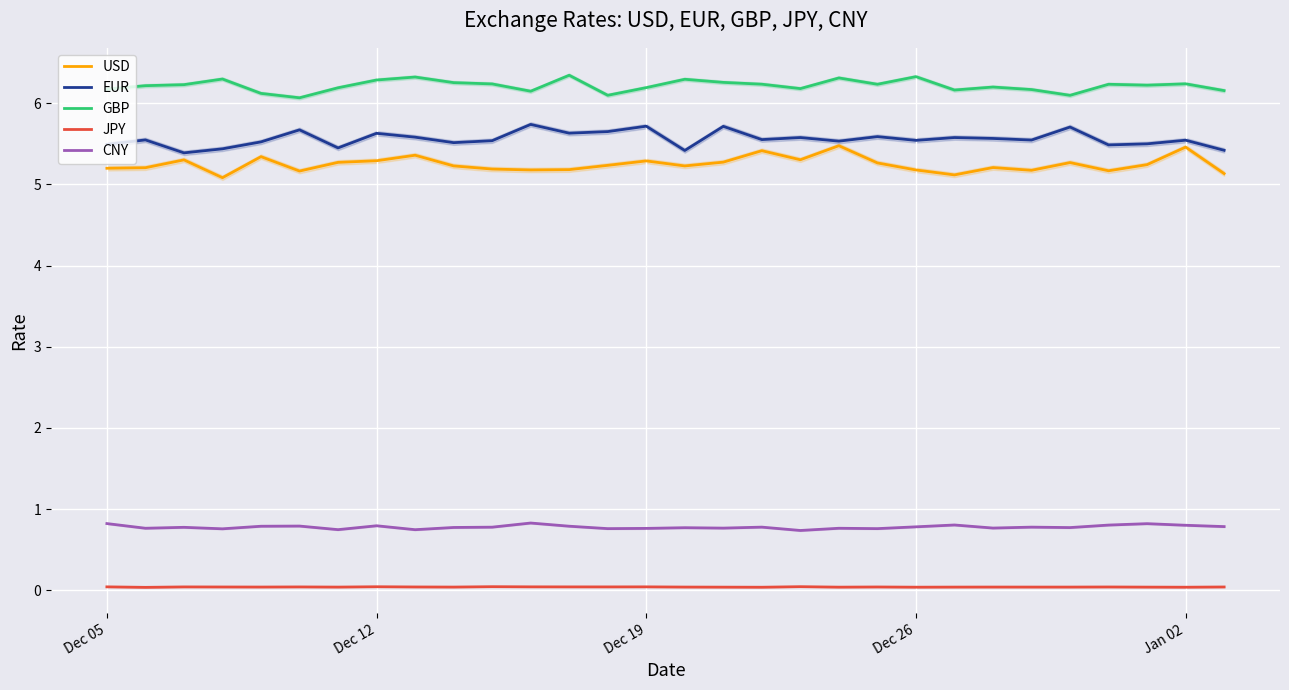

Is it true that GBP equals 6.3 at Dec 26?

True